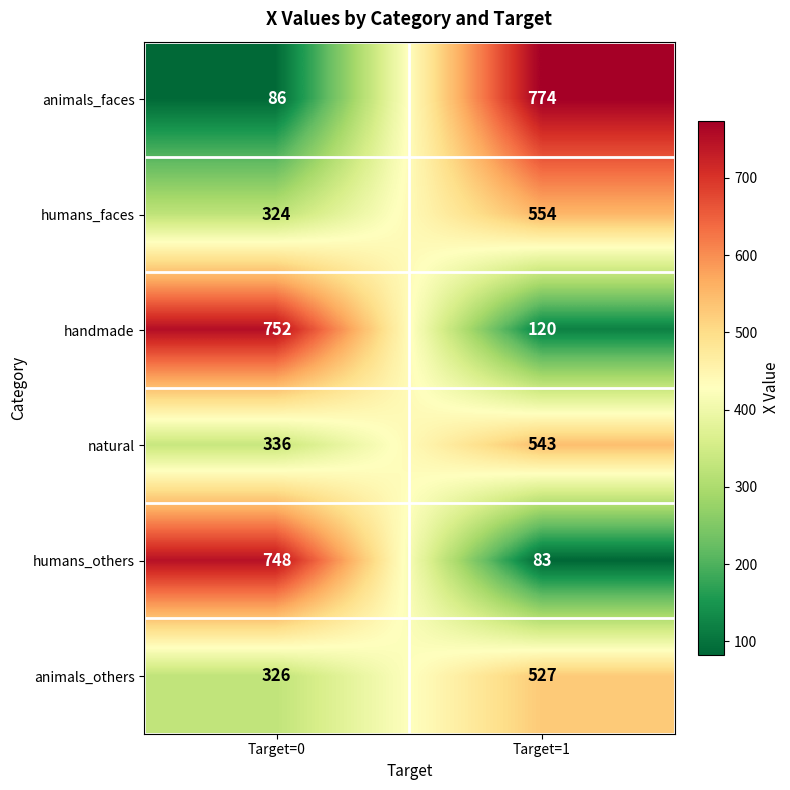

At which label does natural reach its minimum?

Target=0